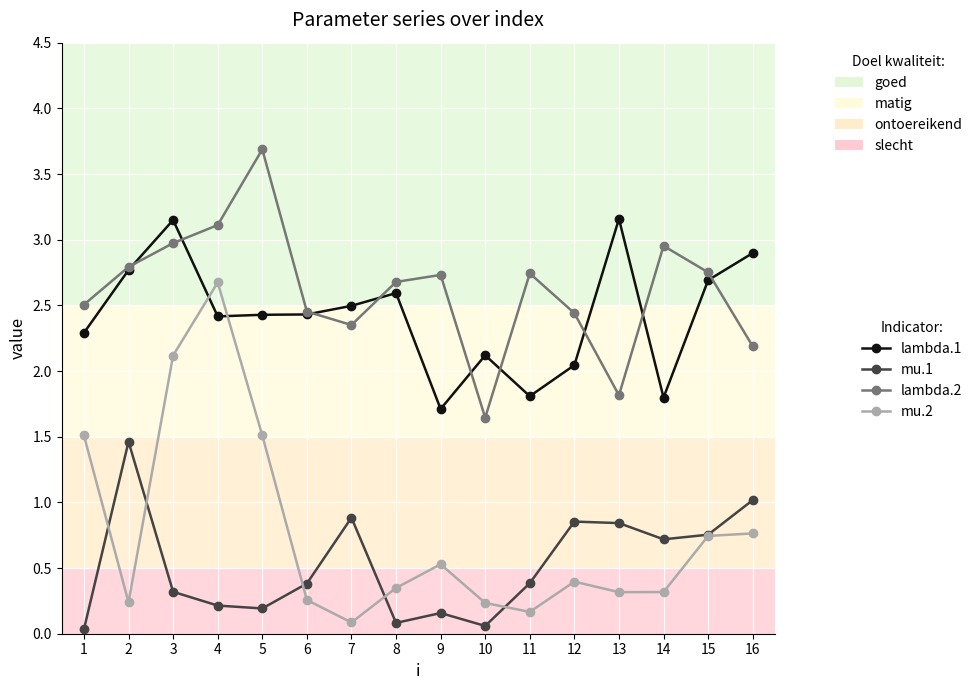

At which label does lambda.2 first exceed 2?

1